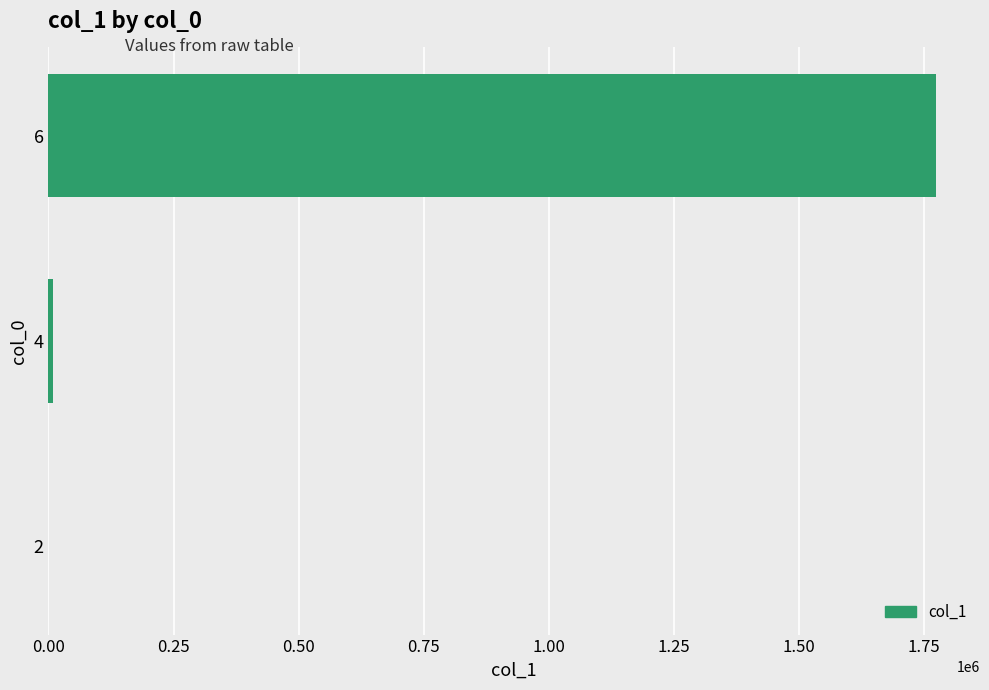

What is the greatest value displayed?

1773125